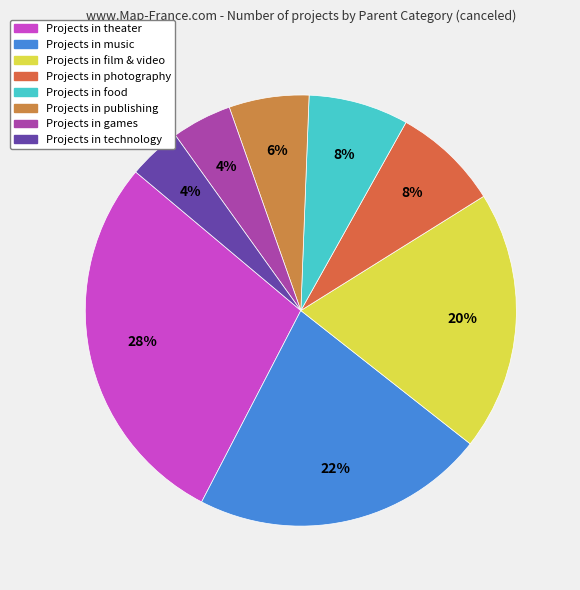

How many slices are in this pie chart?

8